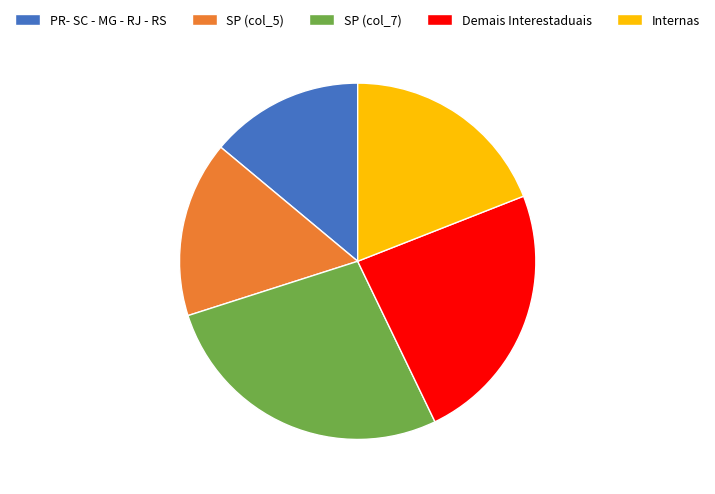

True or false: SP (col_7) accounts for 27% of the total.

True